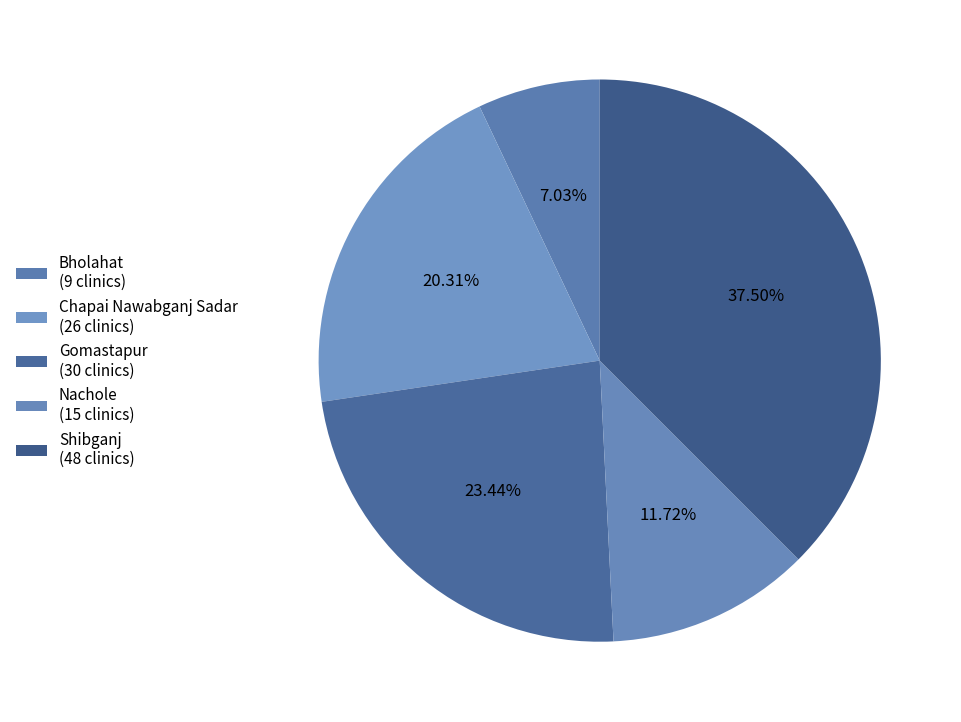

How many segments does this pie chart have?

5